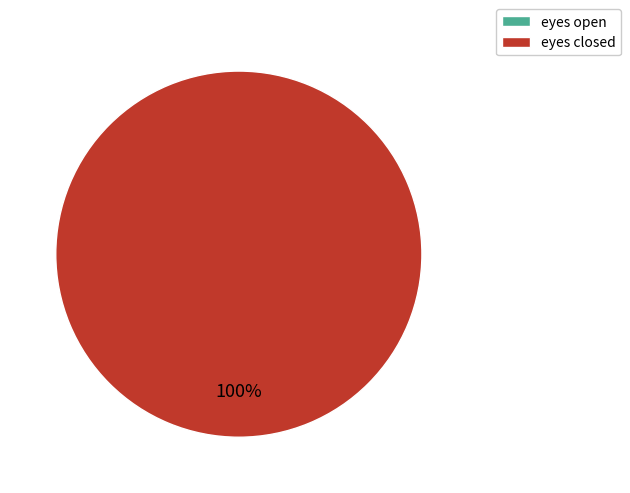

The eyes open slice represents 0% of the pie. True or false?

True